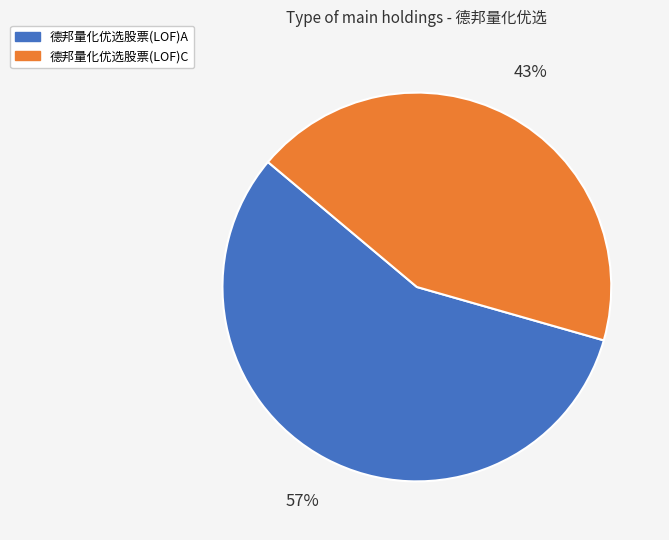

Do 德邦量化优选股票(LOF)A and 德邦量化优选股票(LOF)C together represent more than half of the pie?

Yes